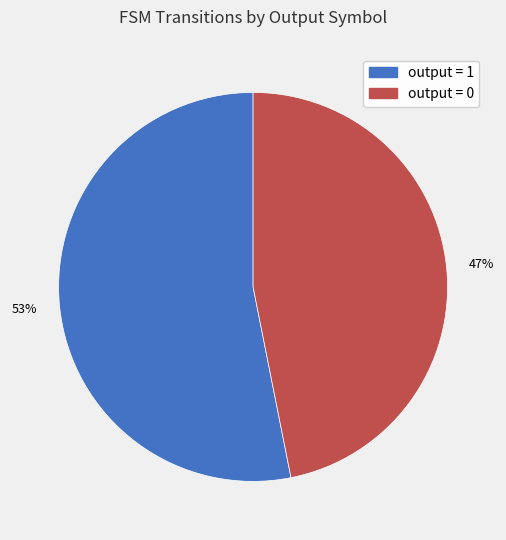

How many segments does this pie chart have?

2